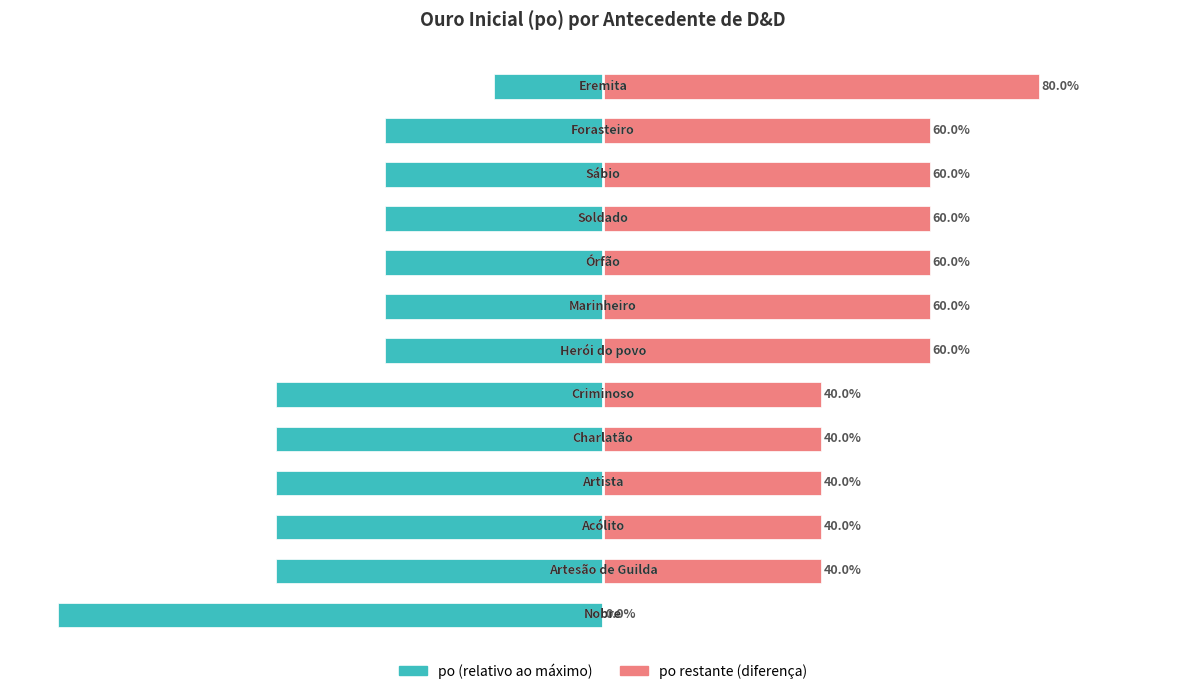

What is the sum of the po (relativo ao máximo) values at 7 and 4?

-100